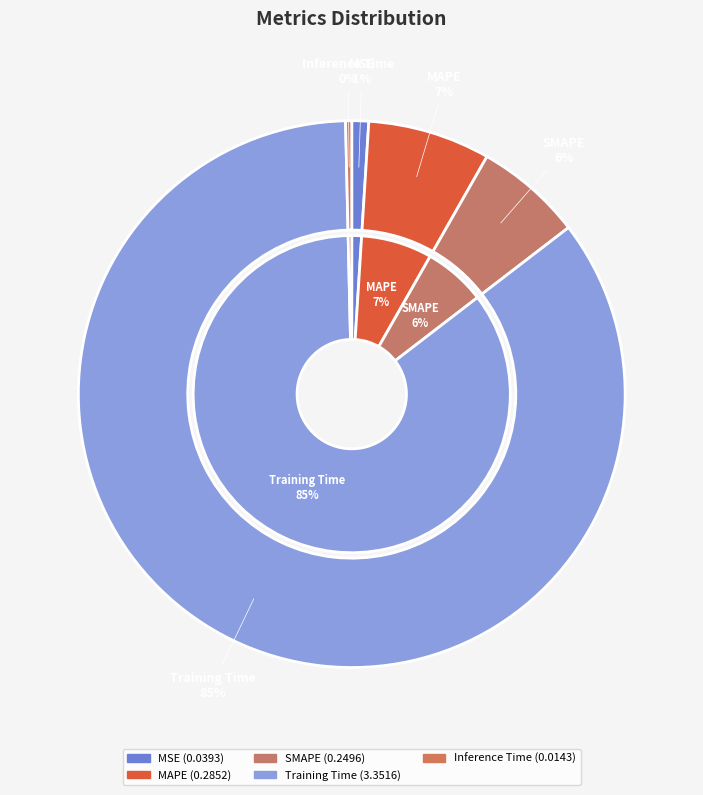

Does SMAPE account for over 50% of the chart?

No